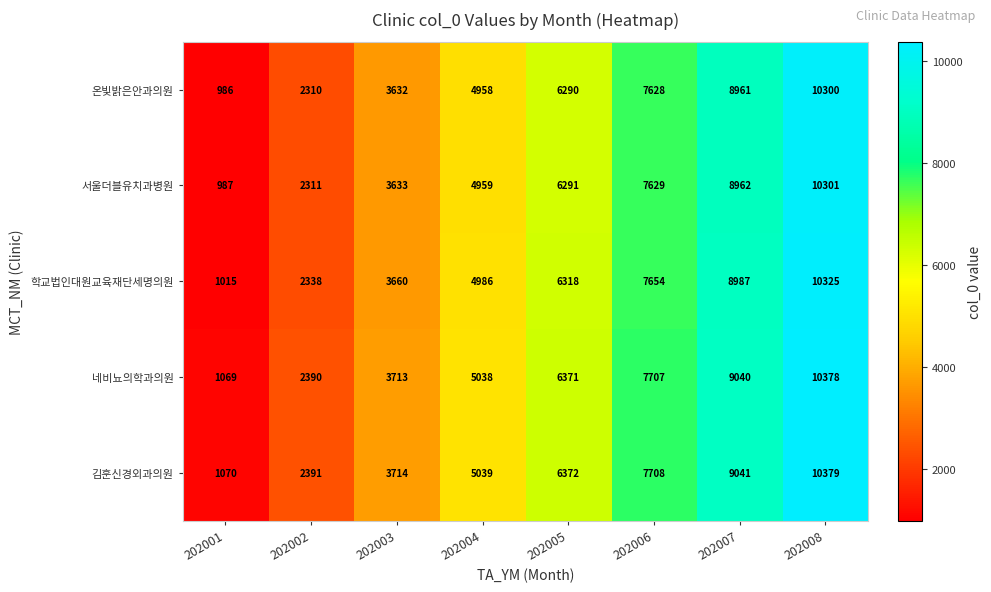

What is the difference between the 학교법인대원교육재단세명의원 values at 202002 and 202005?

3980